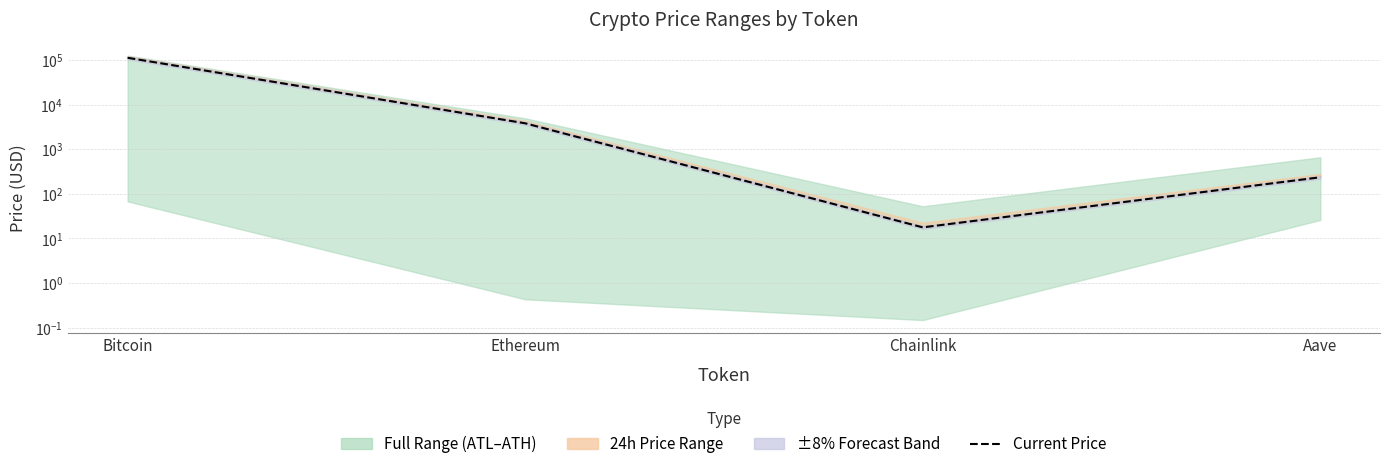

List the labels in order of value, largest first.

Bitcoin, Ethereum, Aave, Chainlink